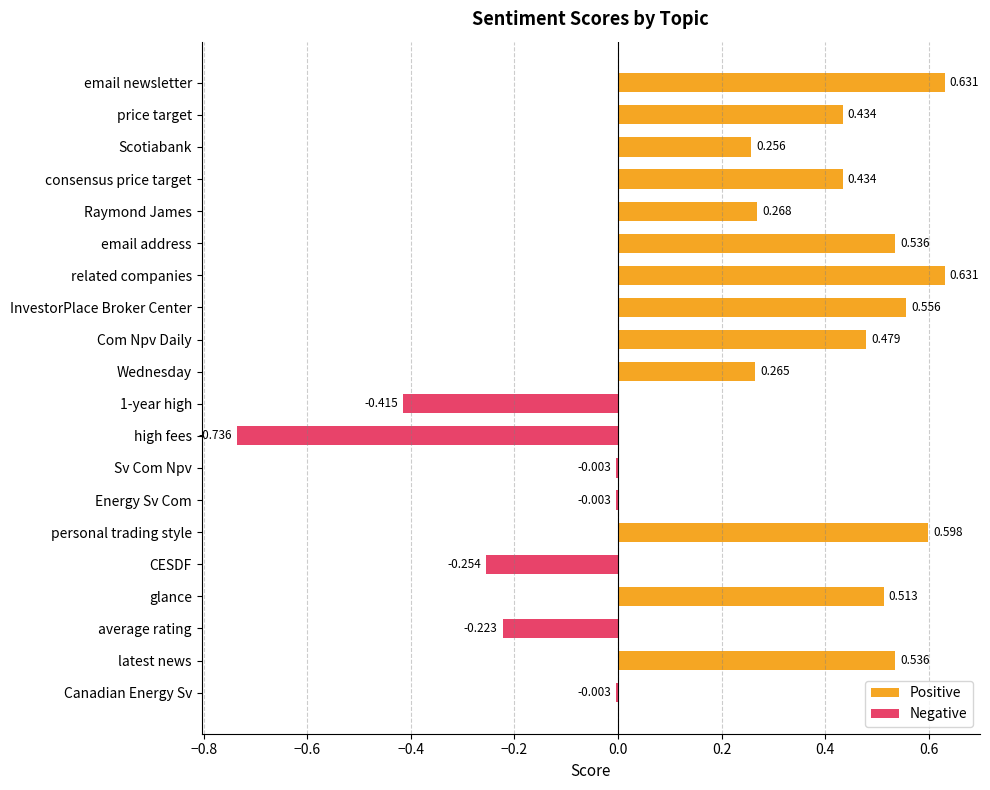

How many series are shown in this chart?

1